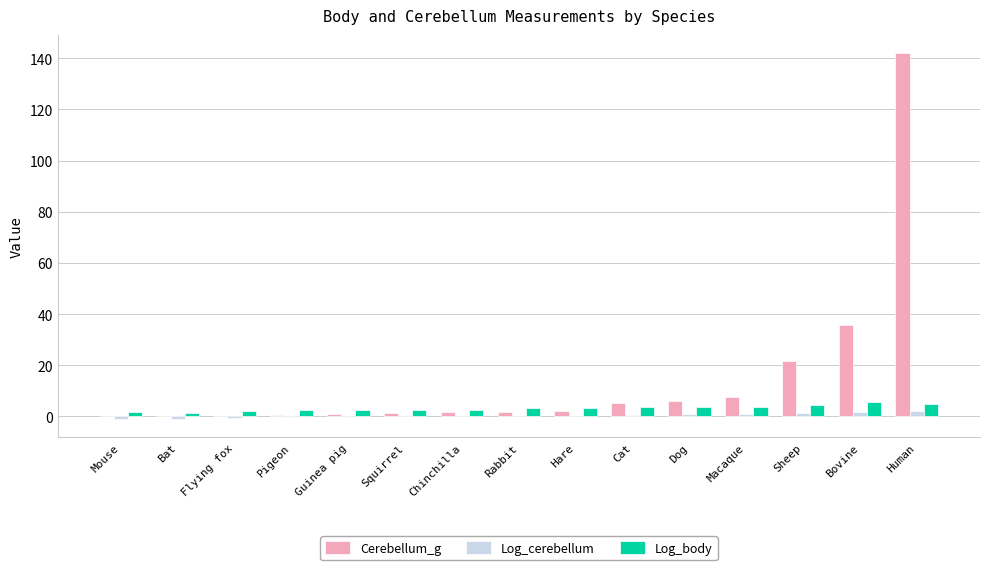

At which category does the chart reach its peak across all series?

Human